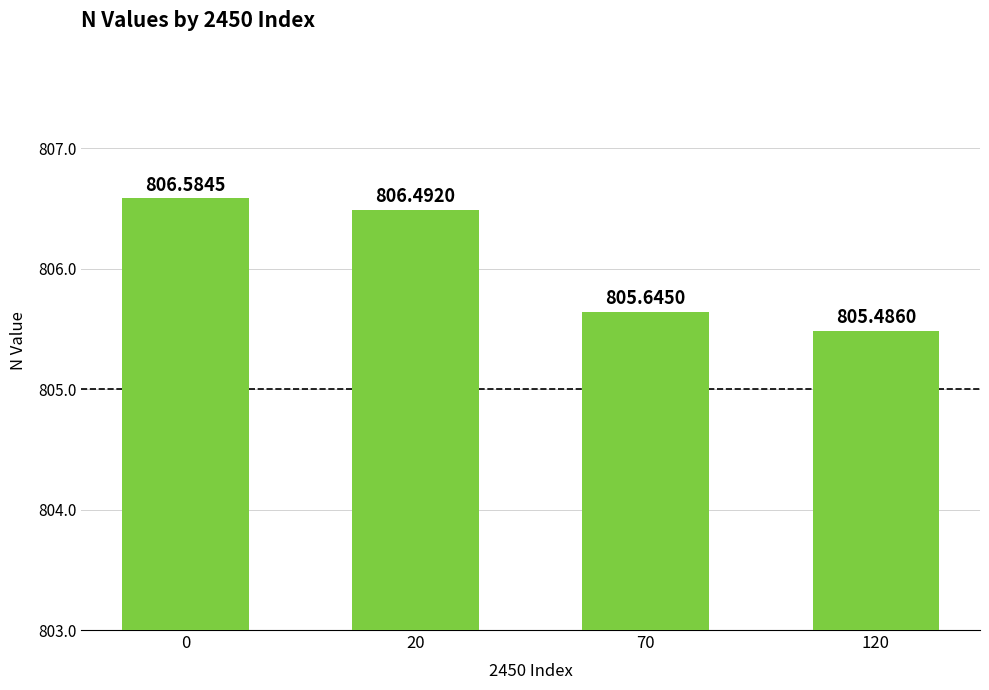

What is the difference between the maximum and minimum values?

1.1